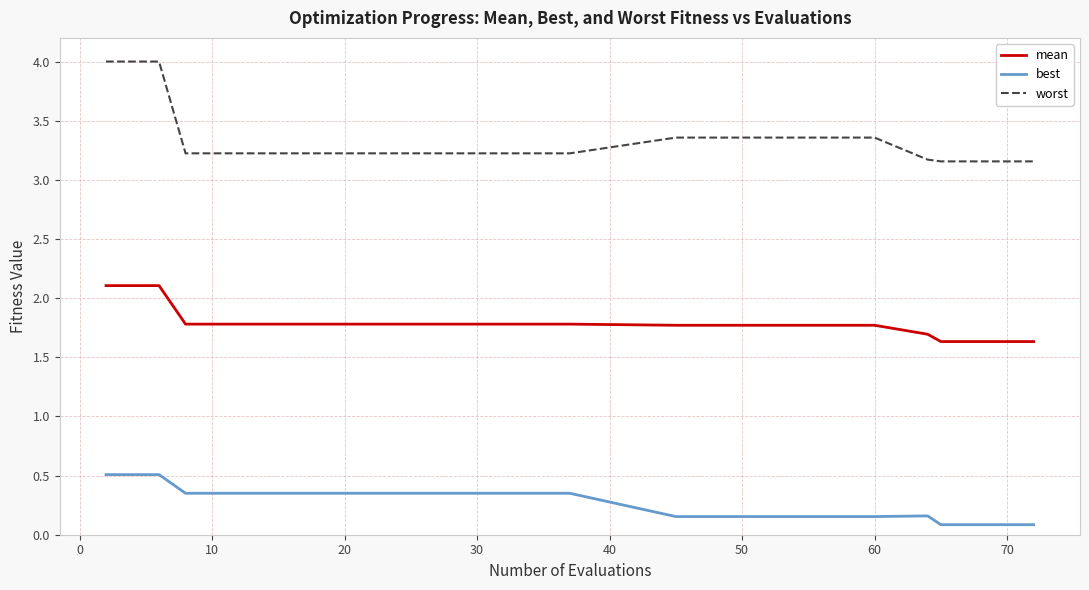

Which series has the largest range (max minus min)?

worst